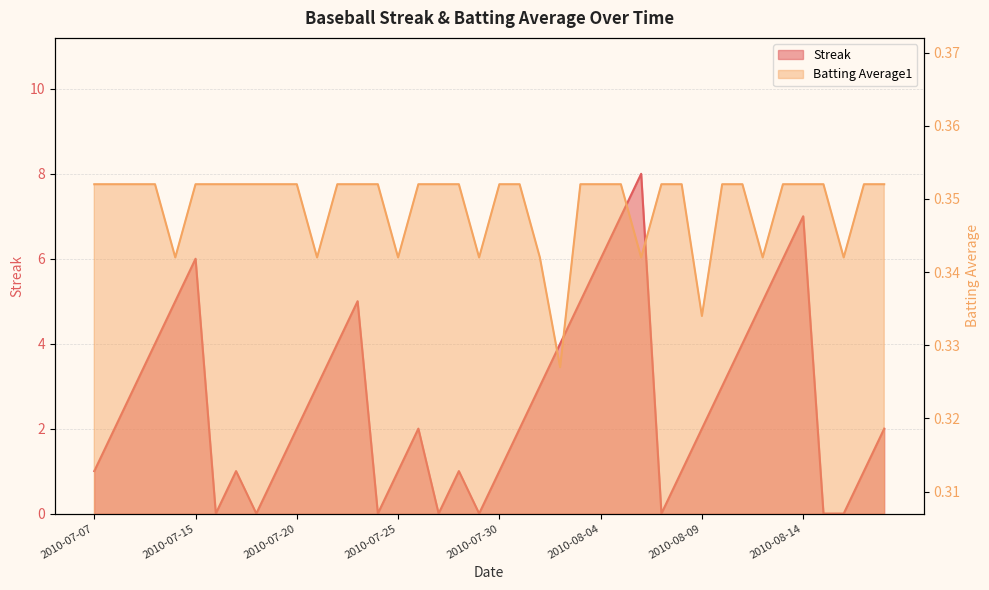

Reading right to left, what are all the values shown in this chart?

Streak: 2.0	1.0	0.0	0.0	7.0	6.0	5.0	4.0	3.0	2.0	1.0	0.0	8.0	7.0	6.0	5.0	4.0	3.0	2.0	1.0	0.0	1.0	0.0	2.0	1.0	0.0	5.0	4.0	3.0	2.0	1.0	0.0	1.0	0.0	6.0	5.0	4.0	3.0	2.0	1.0
Batting Average1: 0.4	0.4	0.3	0.4	0.4	0.4	0.3	0.4	0.4	0.3	0.4	0.4	0.3	0.4	0.4	0.4	0.3	0.3	0.4	0.4	0.3	0.4	0.4	0.4	0.3	0.4	0.4	0.4	0.3	0.4	0.4	0.4	0.4	0.4	0.4	0.3	0.4	0.4	0.4	0.4